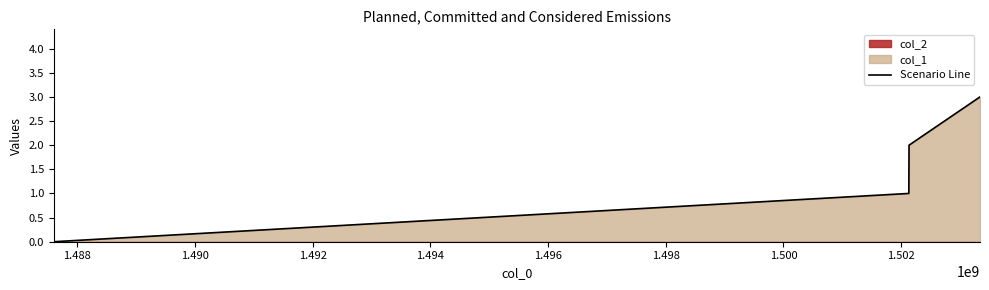

What is the sum of all values?

6